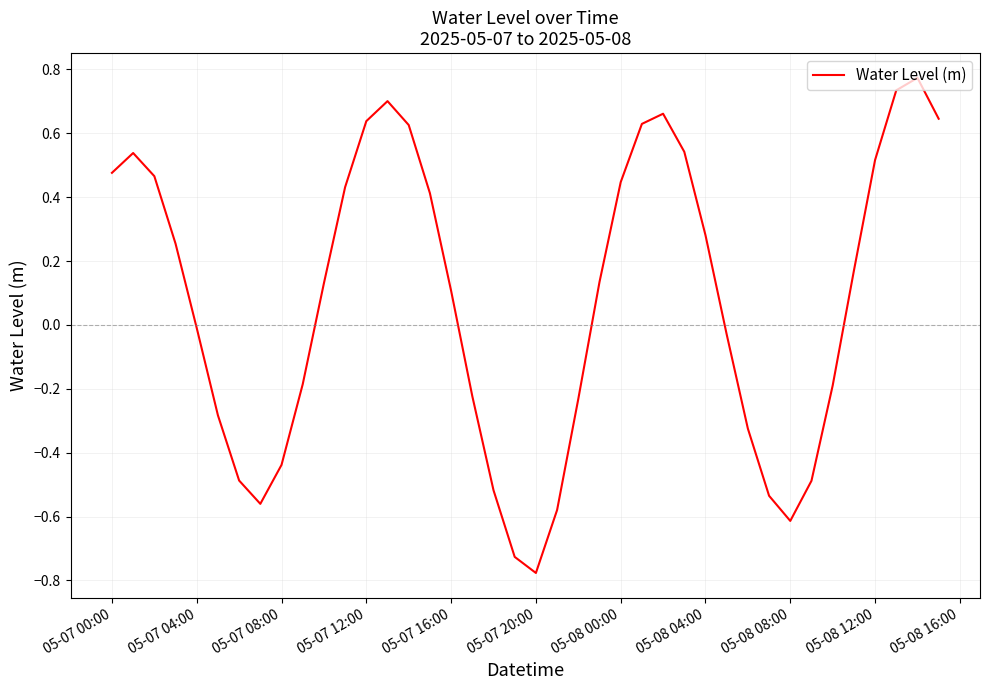

How many categories are shown in the chart?

40